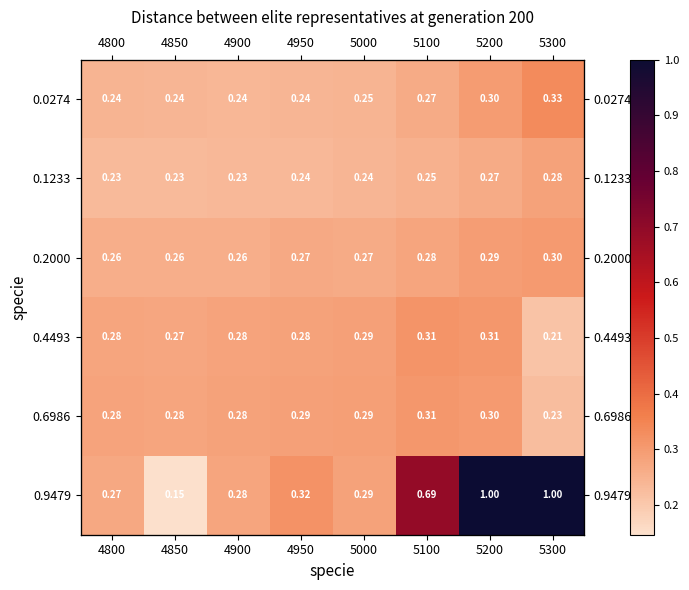

Between 5200 and 4800, which is larger?

5200